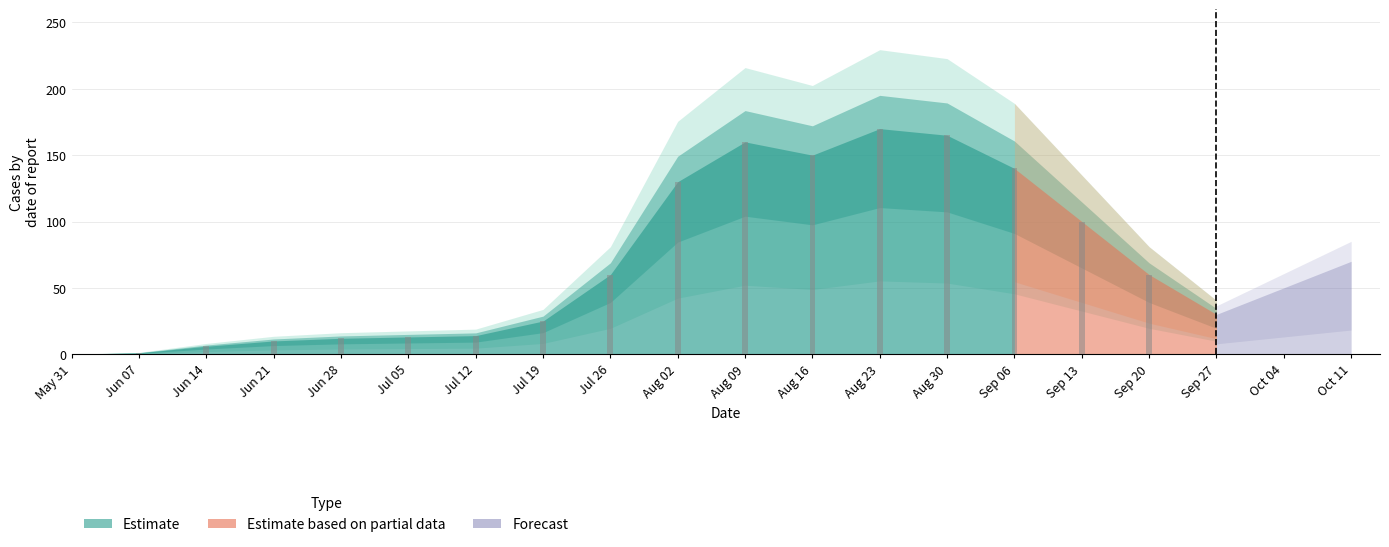

What is the sum of all values?

1216